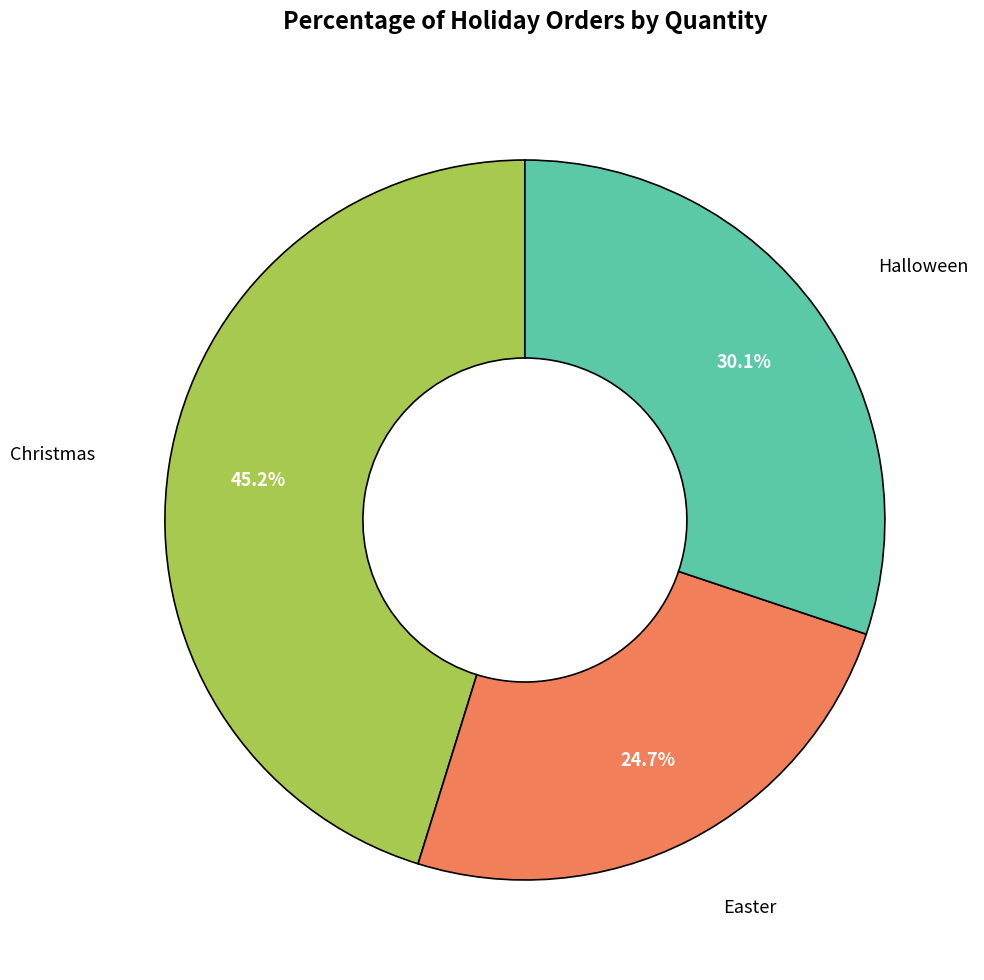

Does any single category account for the majority?

No